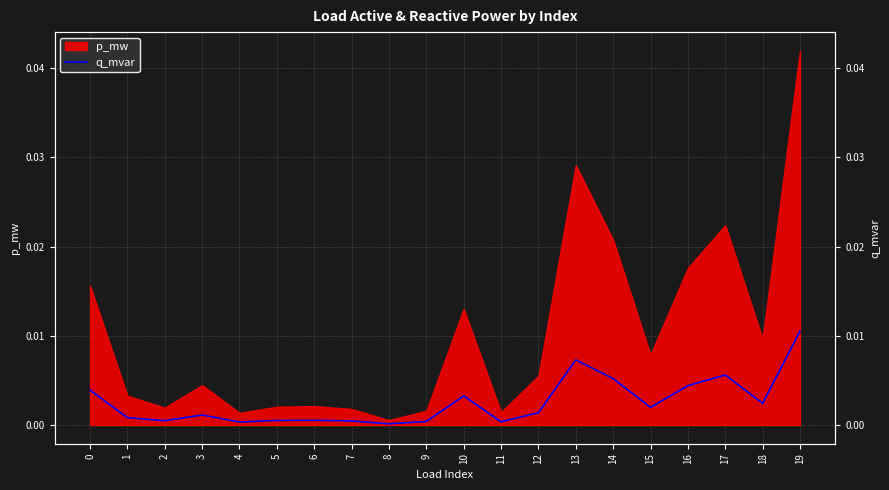

True or false: the data shows 0.0 at 13.

True